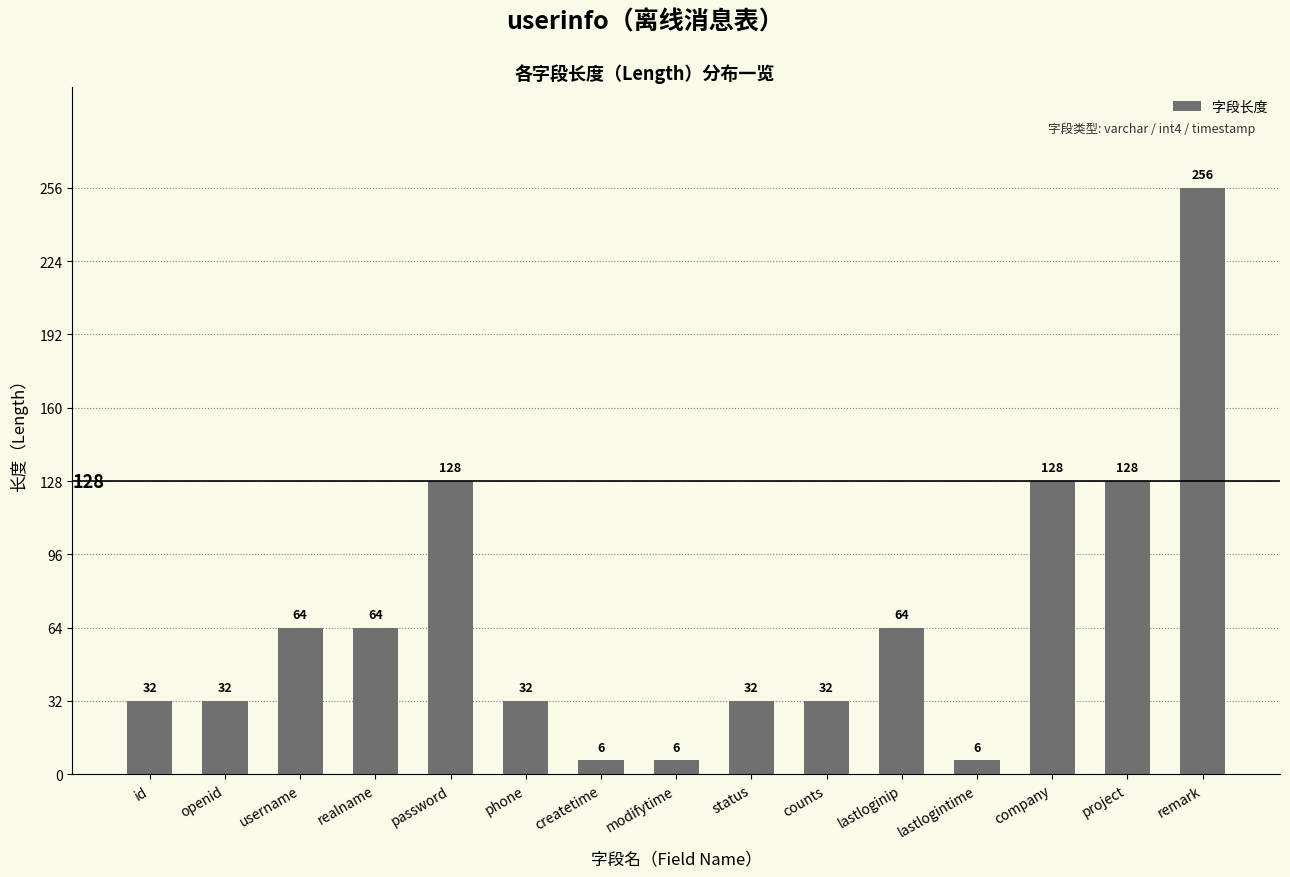

What is the ratio of the value at createtime to the value at username?

0.1